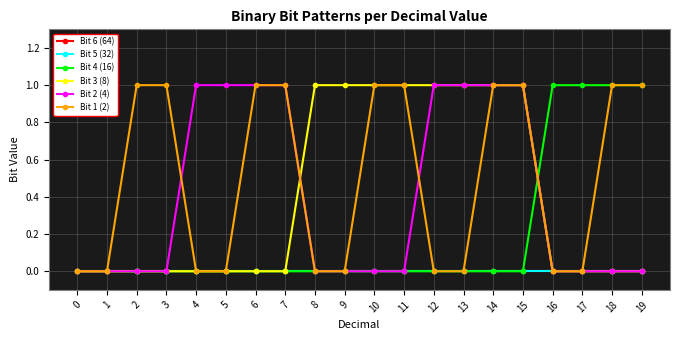

What is the maximum value shown in the chart?

1